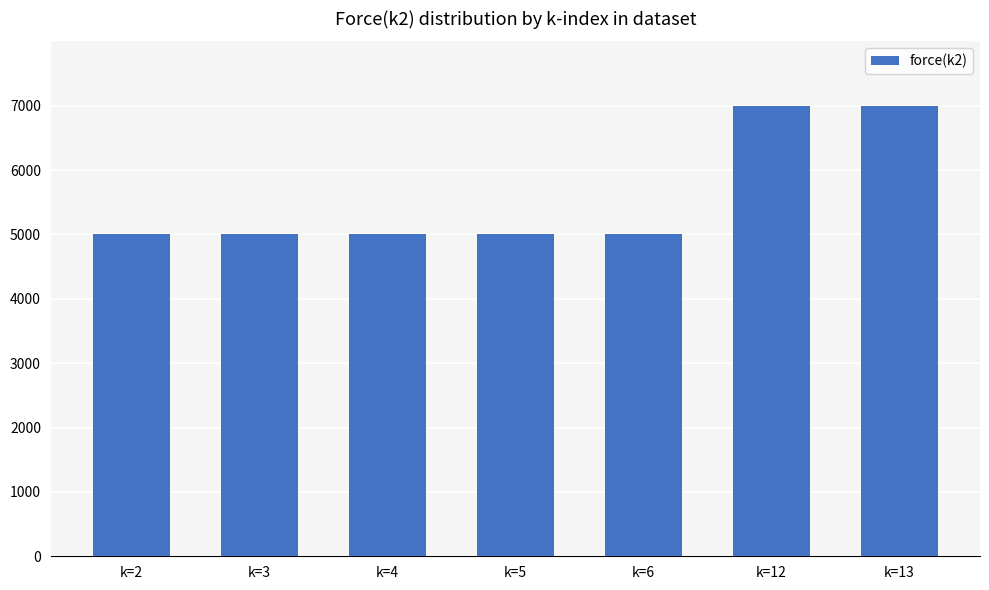

Approximately how many times larger is the value at k=2 compared to k=6?

1.0